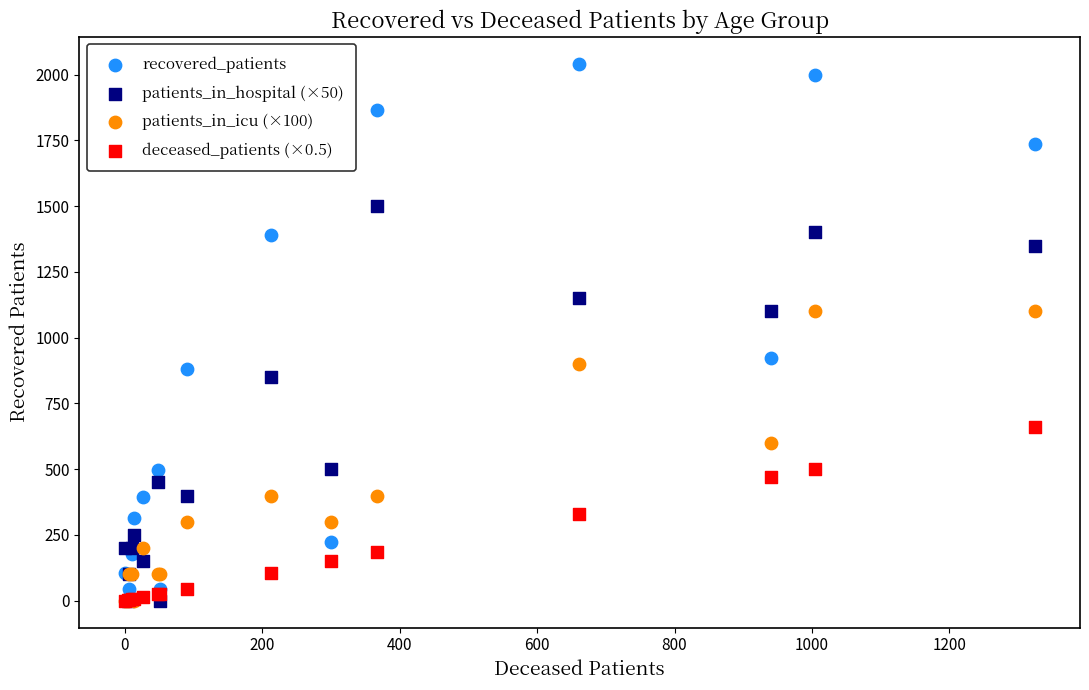

What are all the series names shown in the legend?

recovered_patients, patients_in_hospital (×50), patients_in_icu (×100), deceased_patients (×0.5)